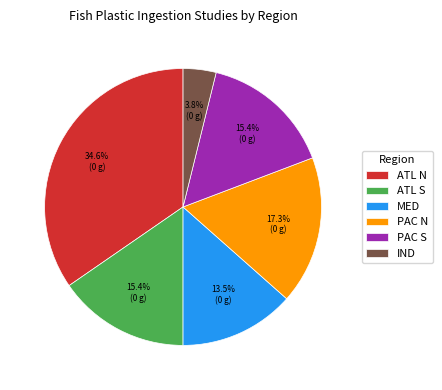

Is there any slice that represents more than half of the pie?

No